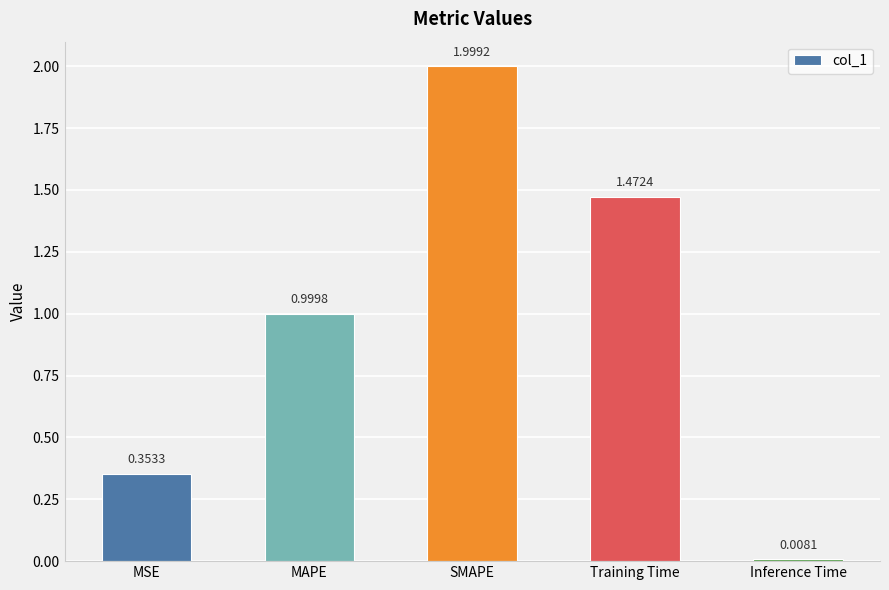

What is the average value?

1.0